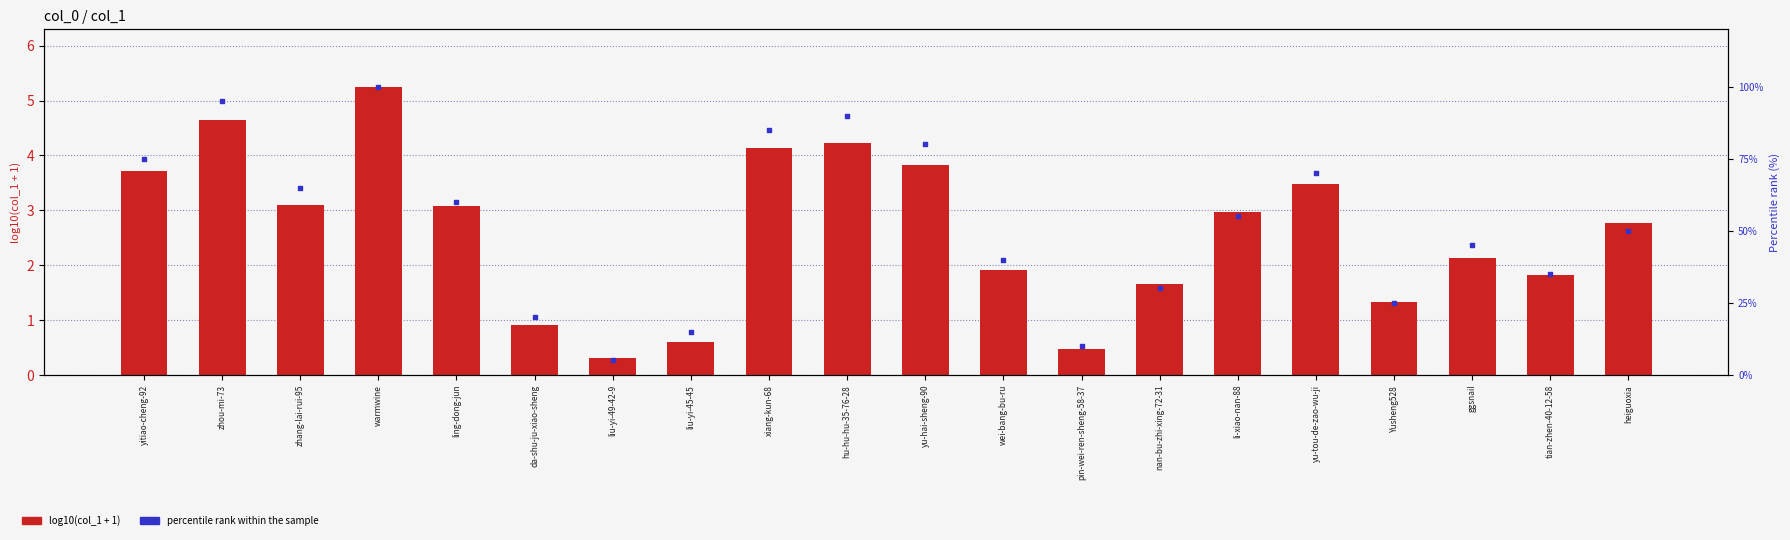

At how many categories does at least one series exceed 88?

3